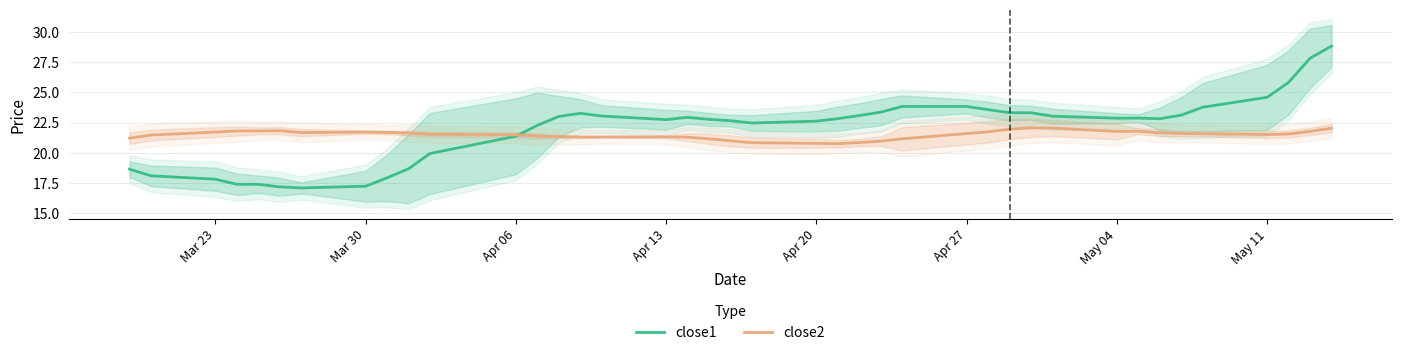

The close1 series shows 14.5 at May 11. True or false?

False